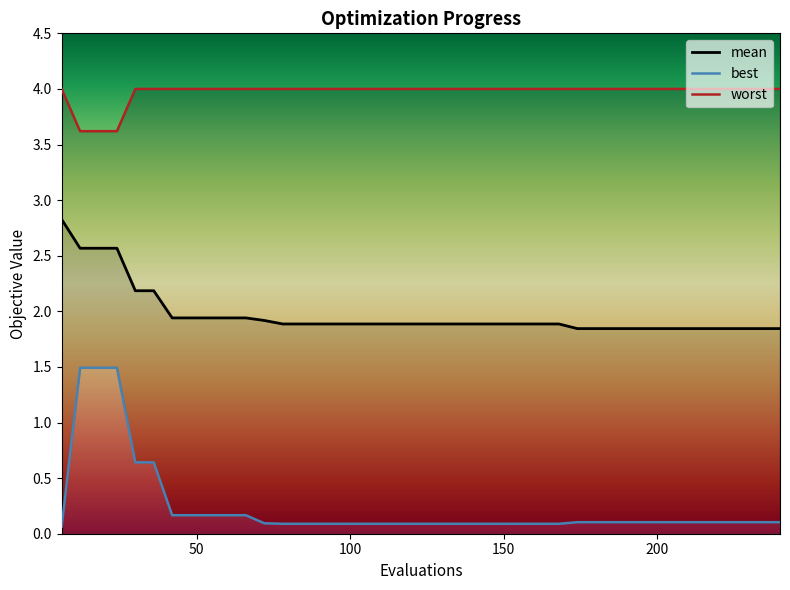

Which has a higher value, 6 or 162?

6